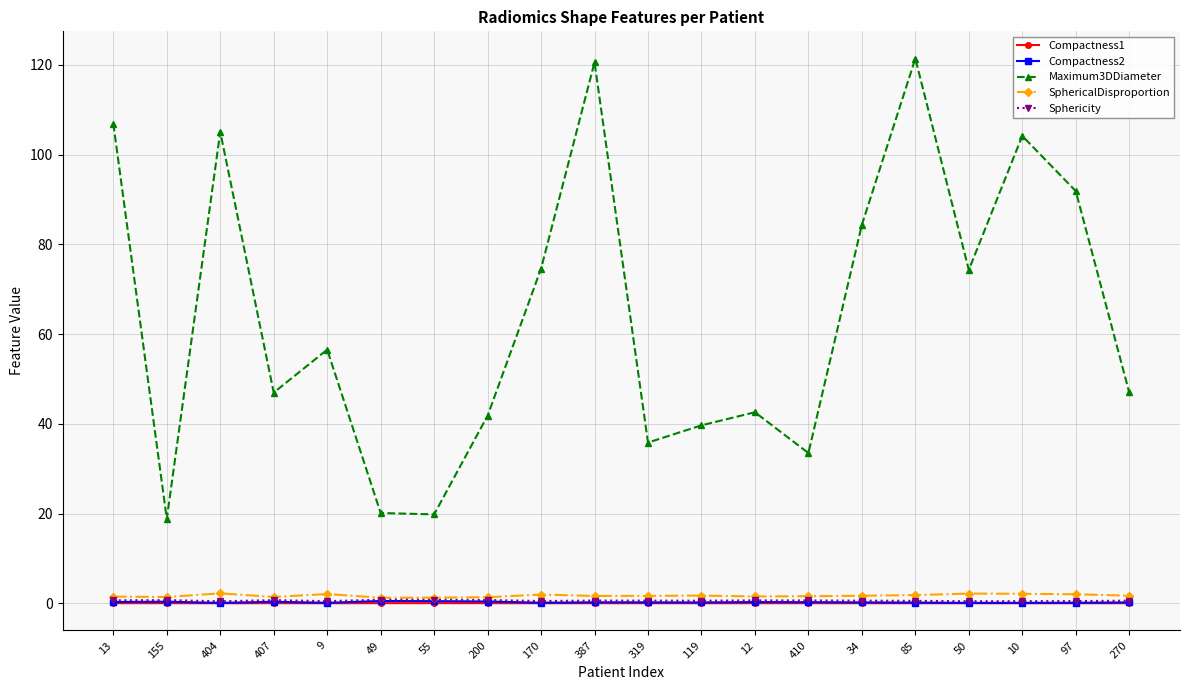

What is the label of the 11th point from the left?

319